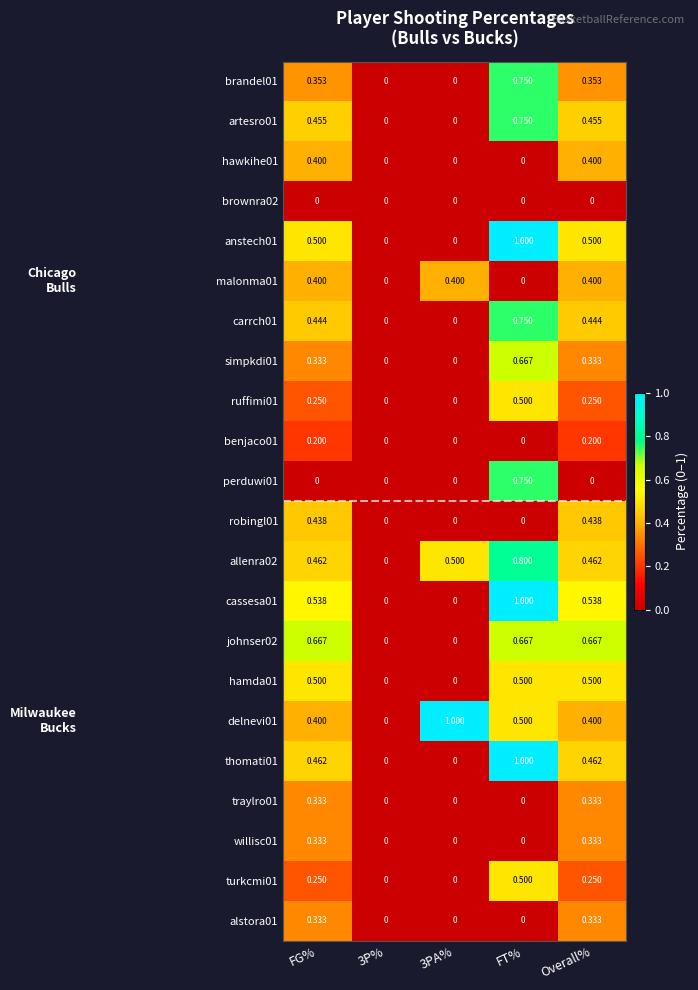

How many series are shown in this chart?

22